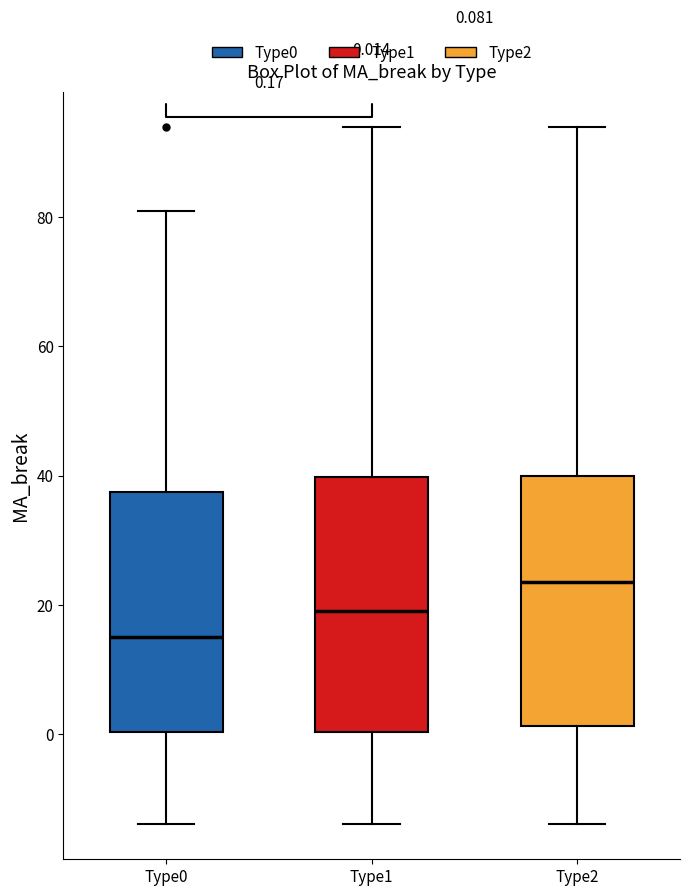

Which box's median line is the highest?

Type2